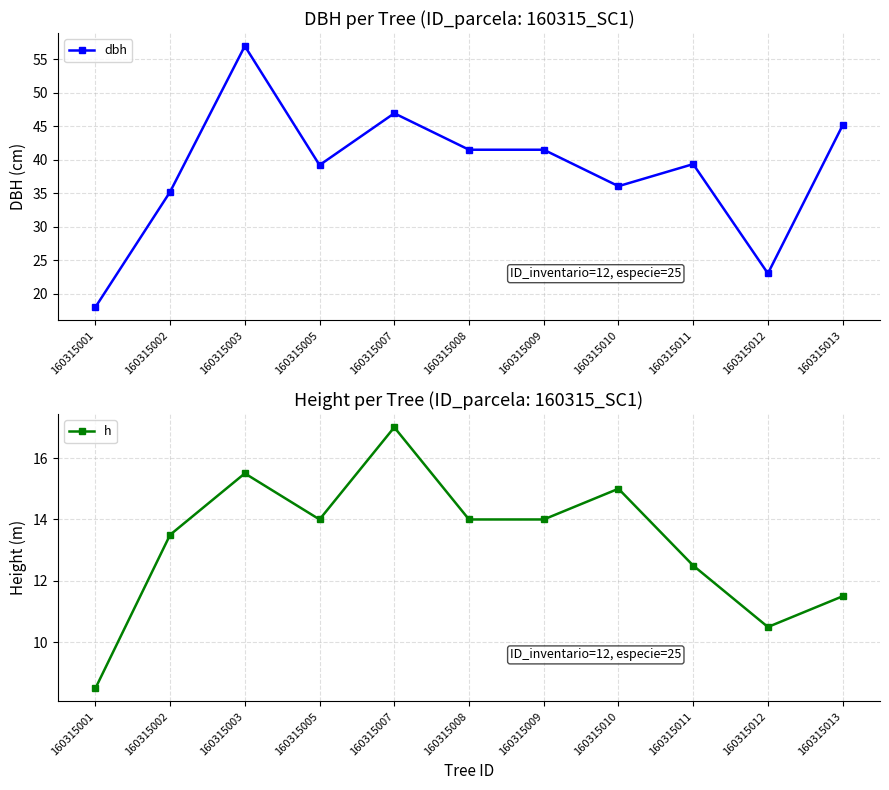

Is the value of h at 160315007 greater than the value of dbh at 160315005?

No